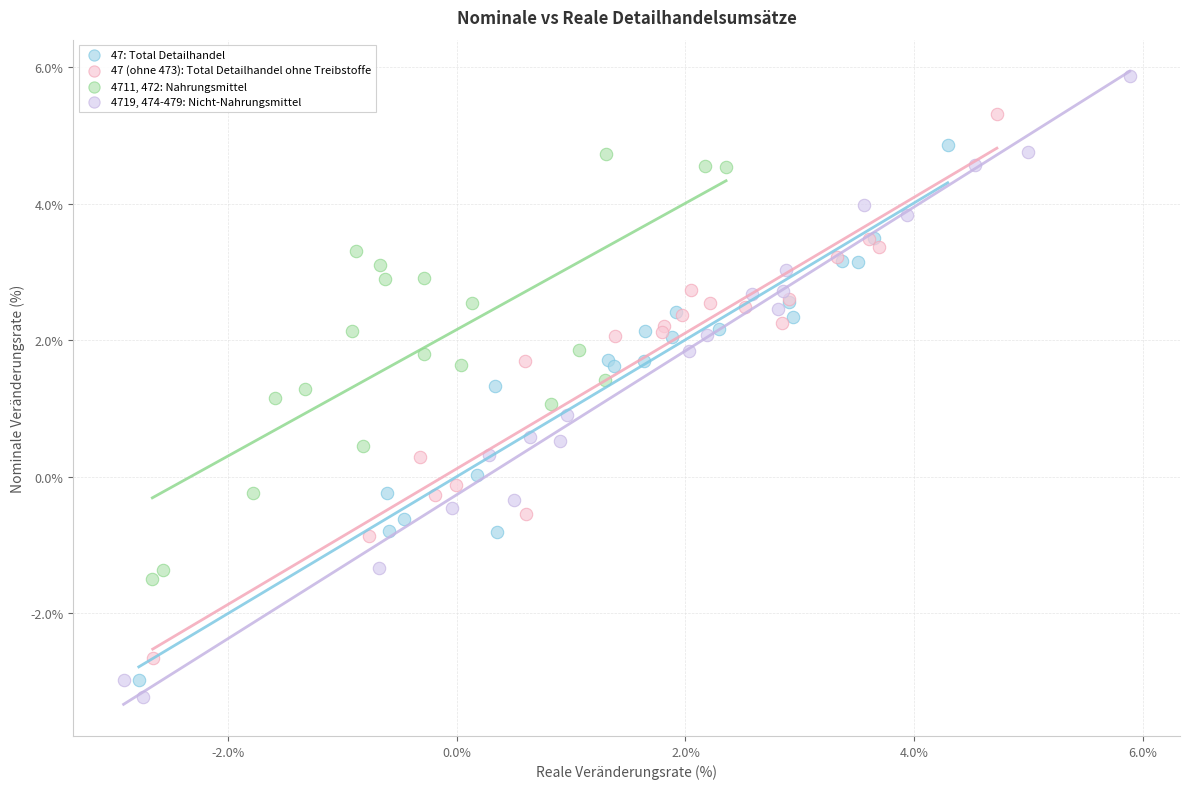

Which series reaches the maximum Y coordinate?

4719, 474-479: Nicht-Nahrungsmittel